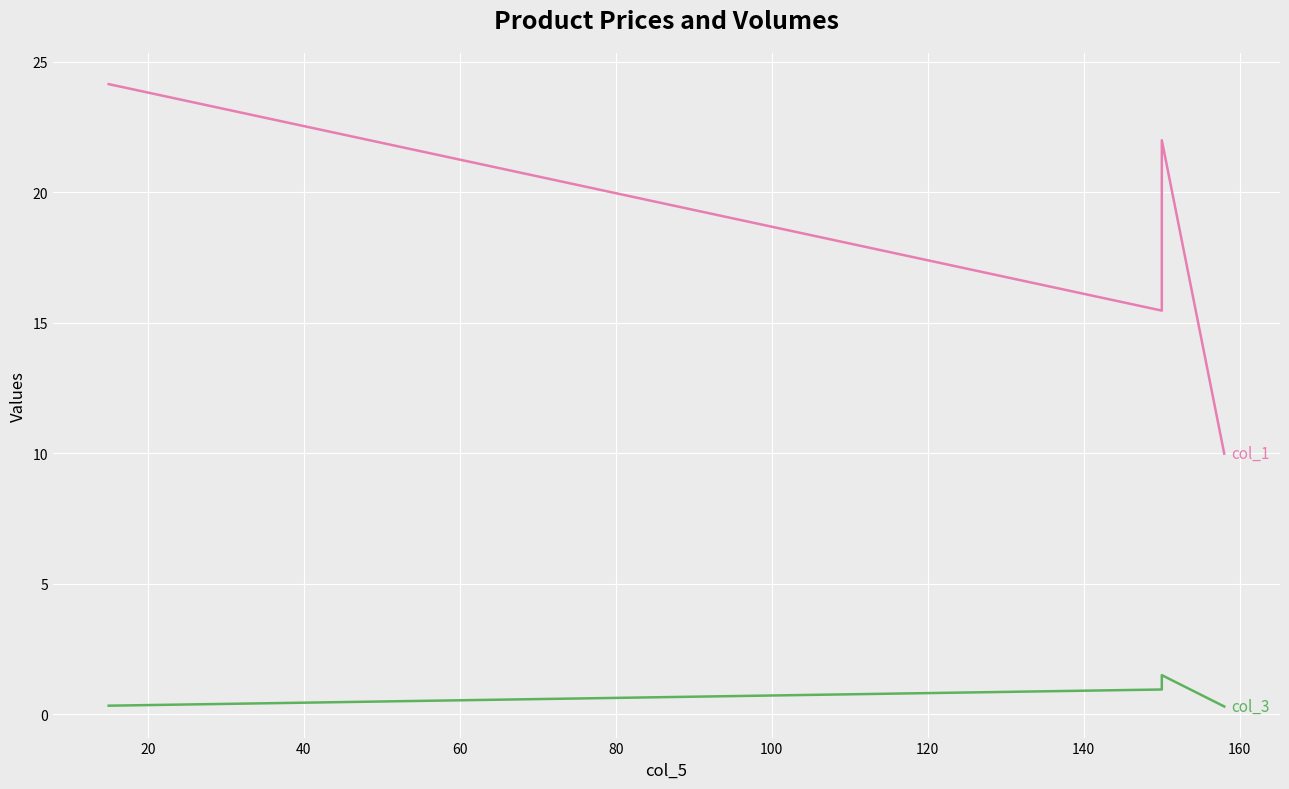

What are all the series names shown in the legend?

col_1, col_3